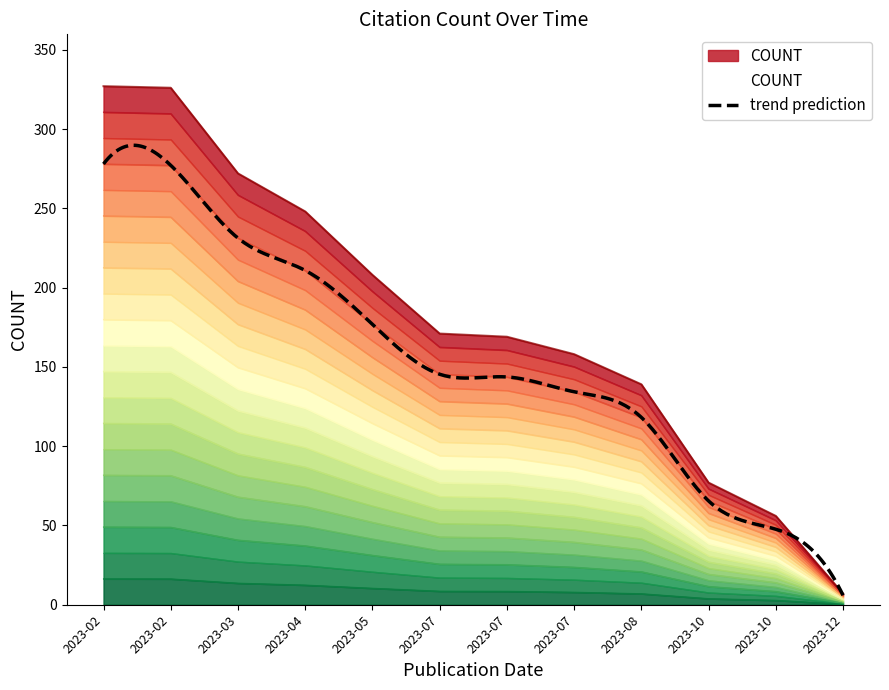

Which category has the lowest value across all series?

2023-12